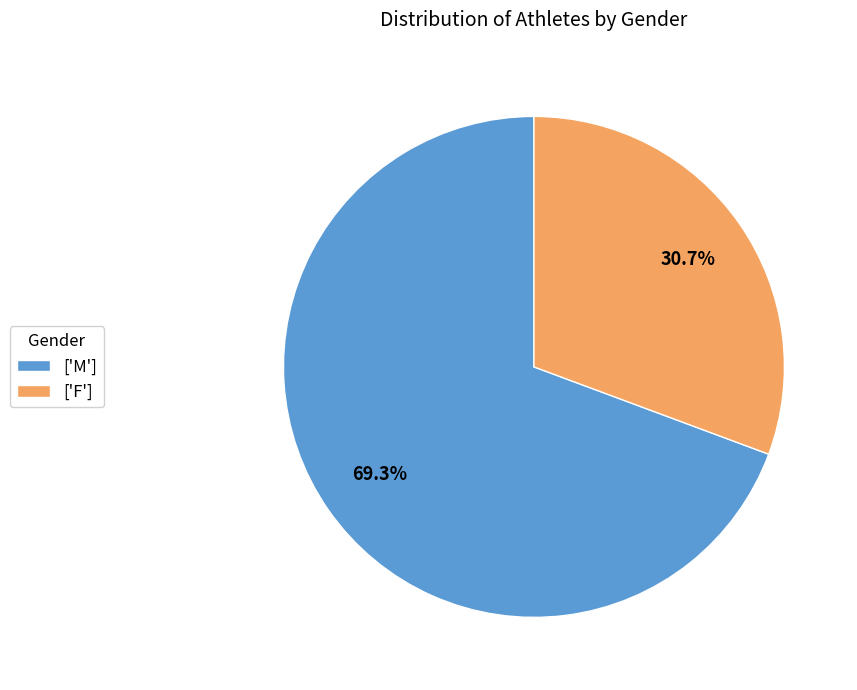

Which category has the biggest portion of the pie?

['M']